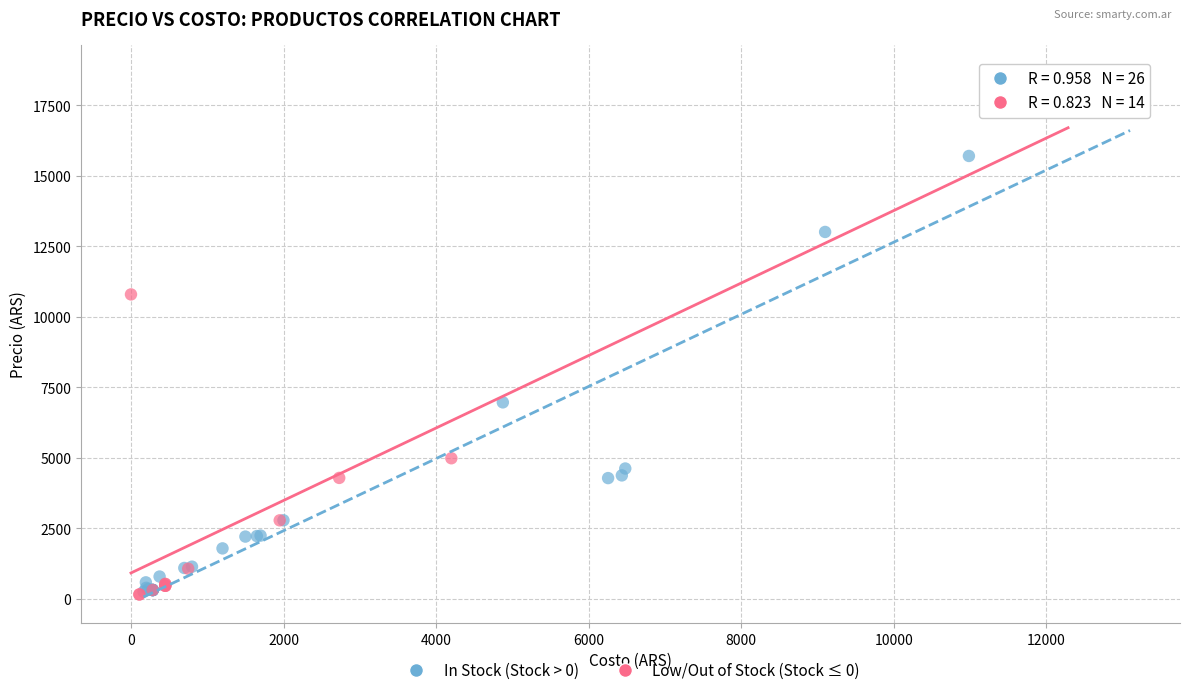

What are all the series names shown in the legend?

In Stock (Stock > 0), Low/Out of Stock (Stock ≤ 0)